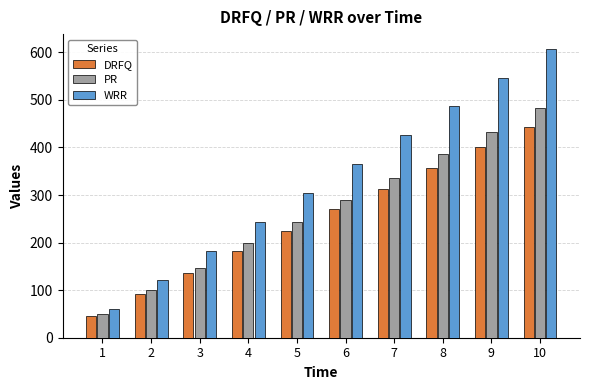

What is the value of the WRR bar at the 1st from the left?

60